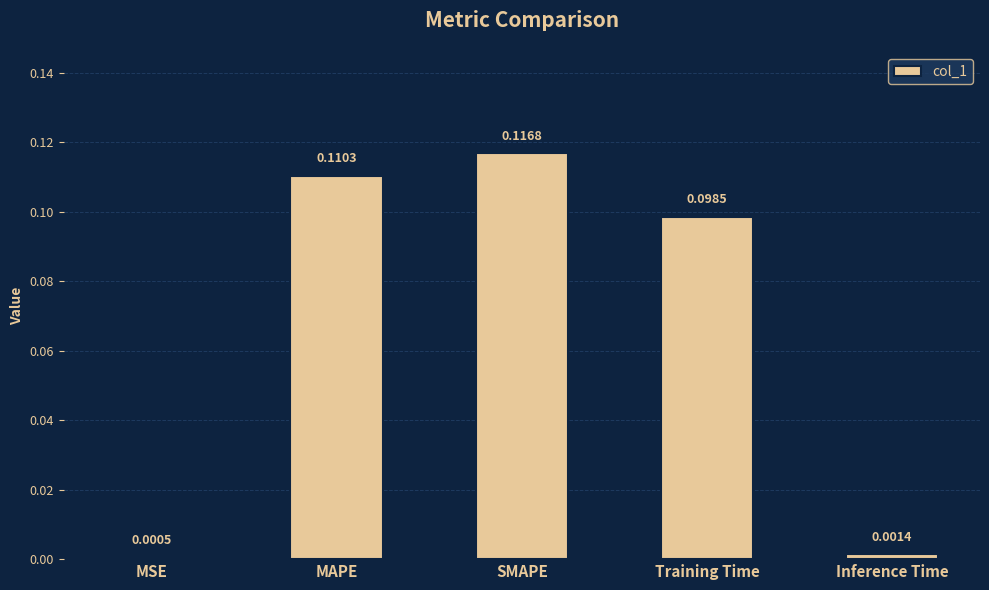

What is the label of the 5th bar from the left?

Inference Time